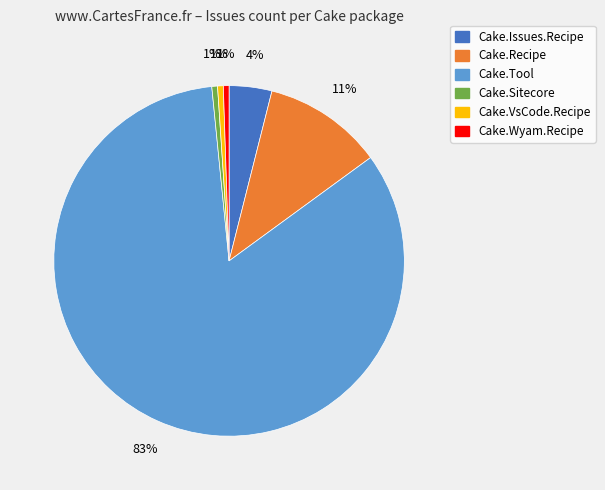

Does any single category account for the majority?

Yes